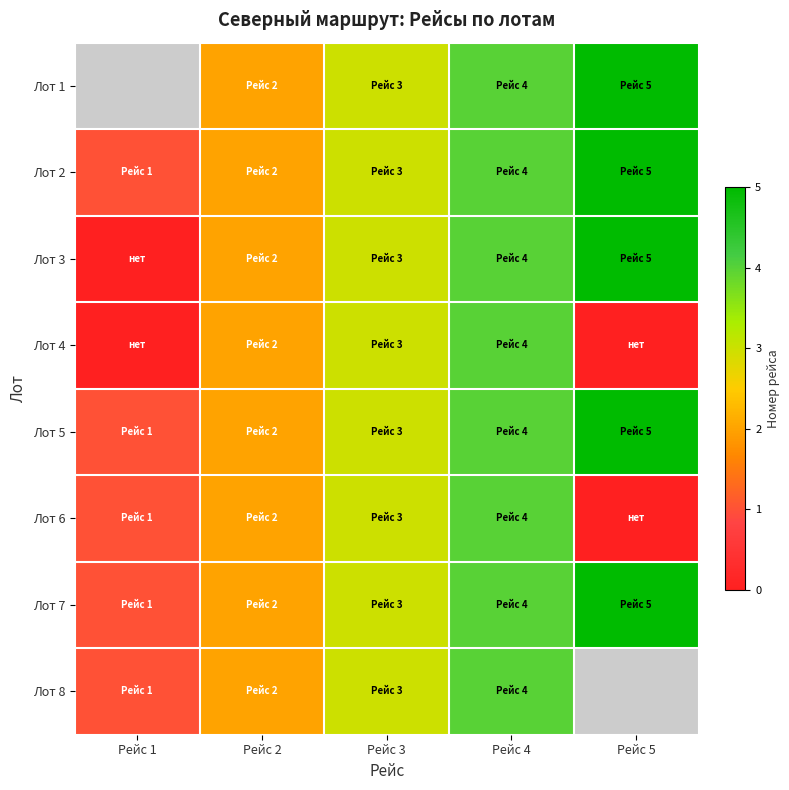

How many Лот 8 values are between 2 and 4?

3